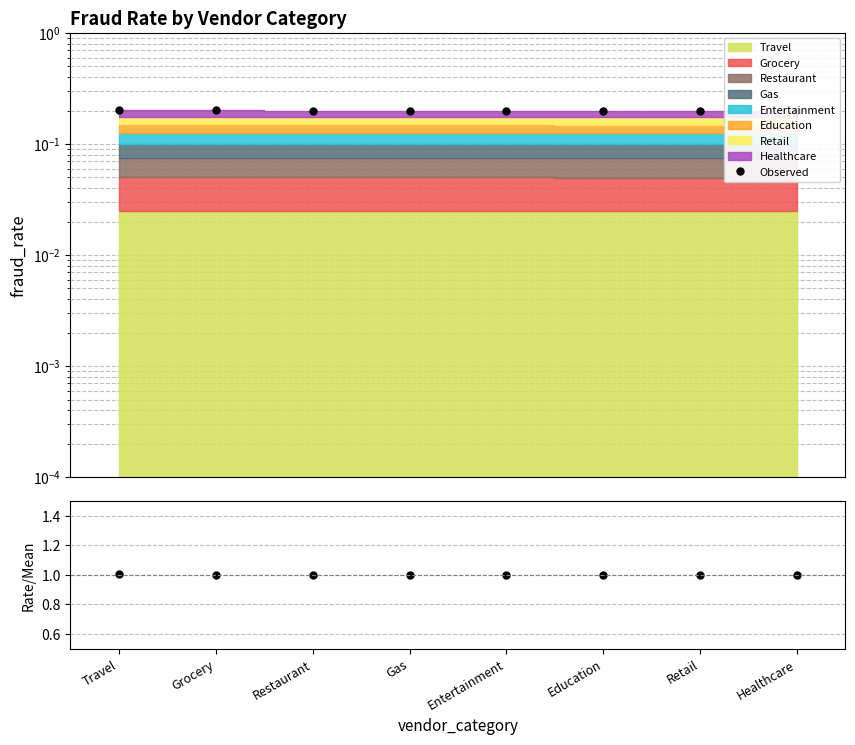

How many lines are shown in the chart?

2